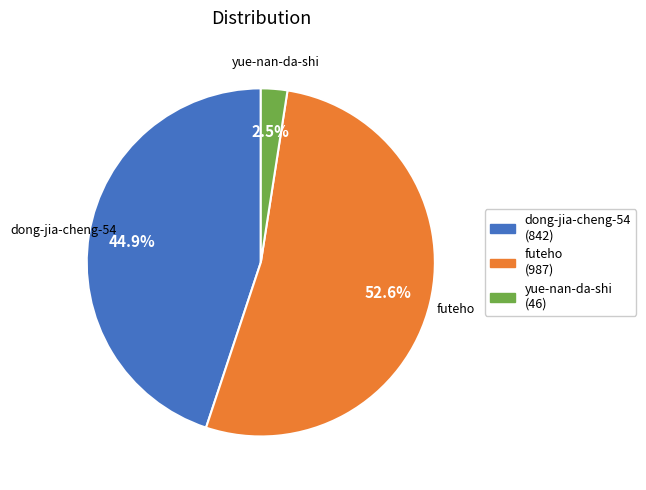

What is the largest slice in the pie chart?

futeho